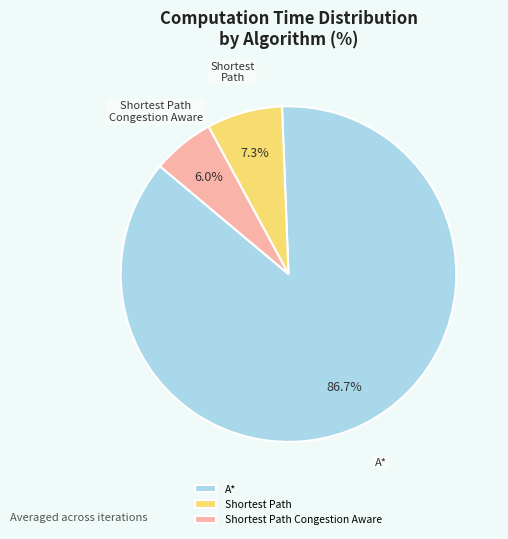

Rank the categories by value from highest to lowest.

A*, Shortest Path, Shortest Path Congestion Aware